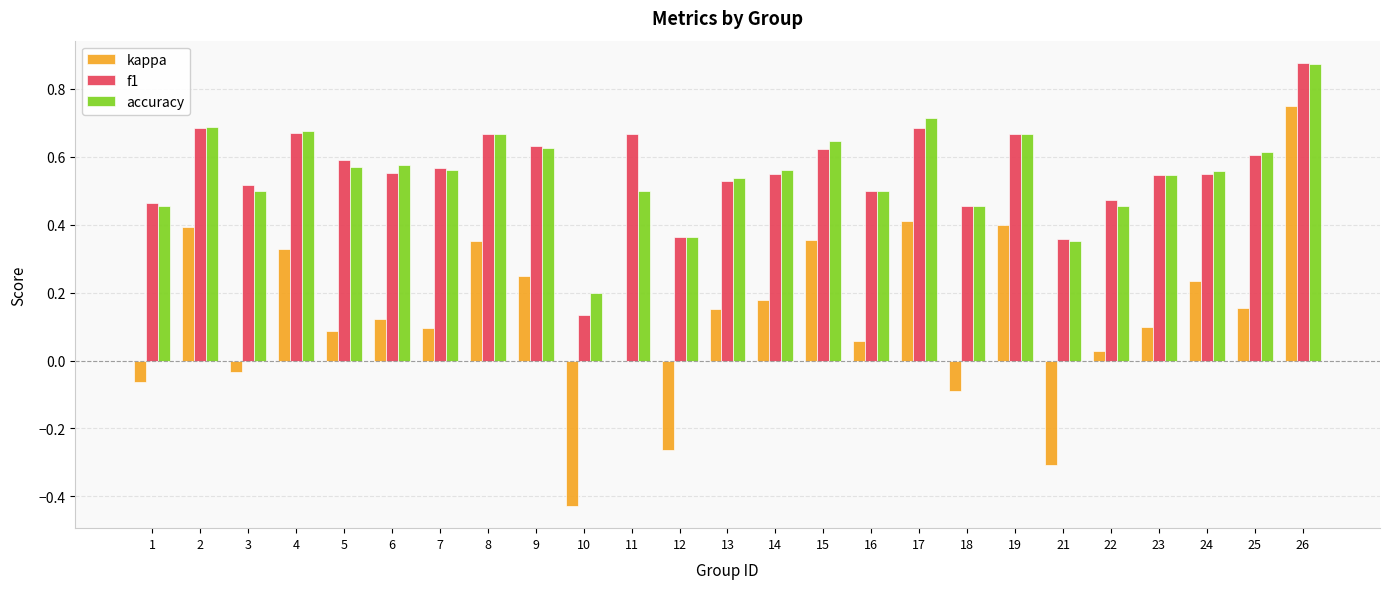

Between 22 and 24, which series saw the biggest shift?

kappa